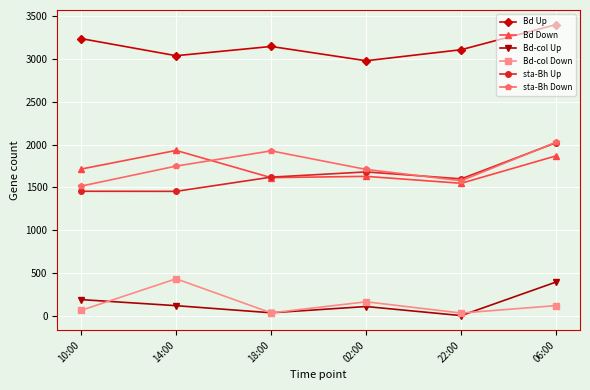

What position from the right is 06:00?

1